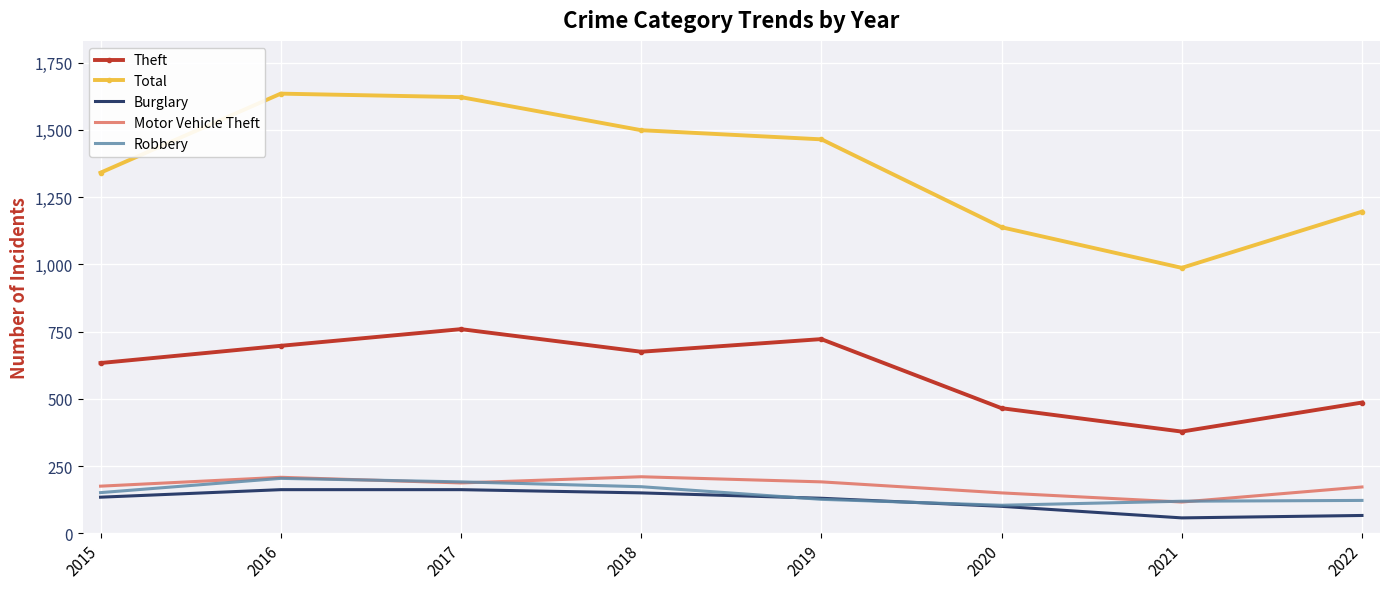

True or false: Motor Vehicle Theft and Theft intersect in this chart.

False